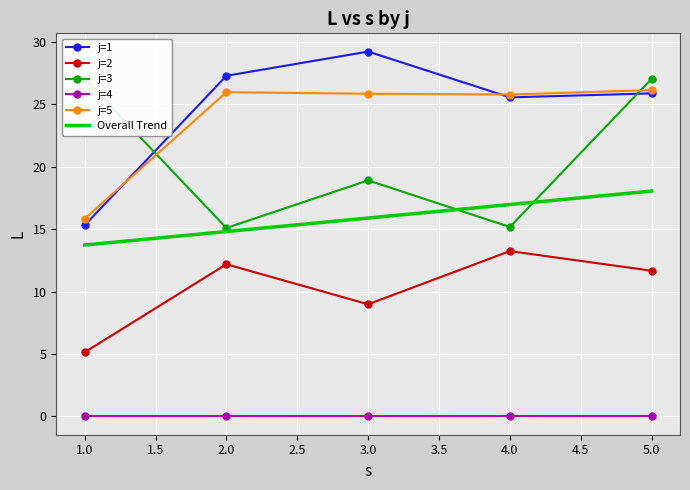

True or false: j=2 and j=5 intersect in this chart.

False